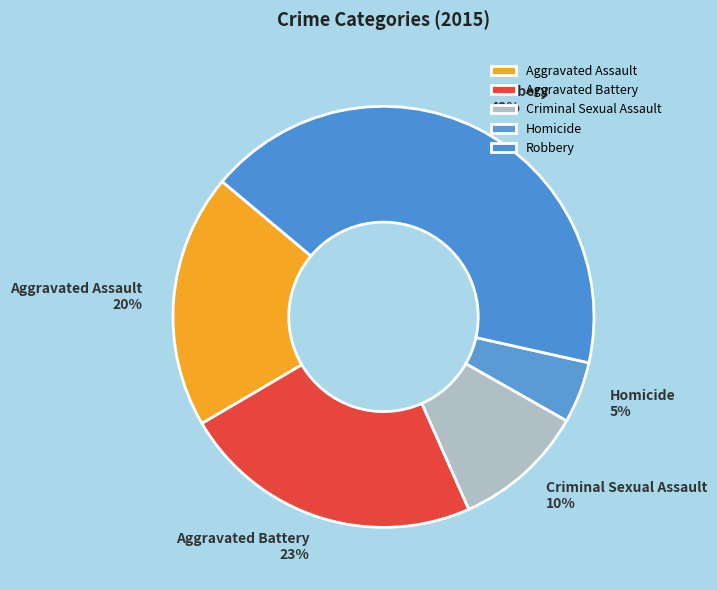

Is it true that Robbery is 42% of the pie?

True